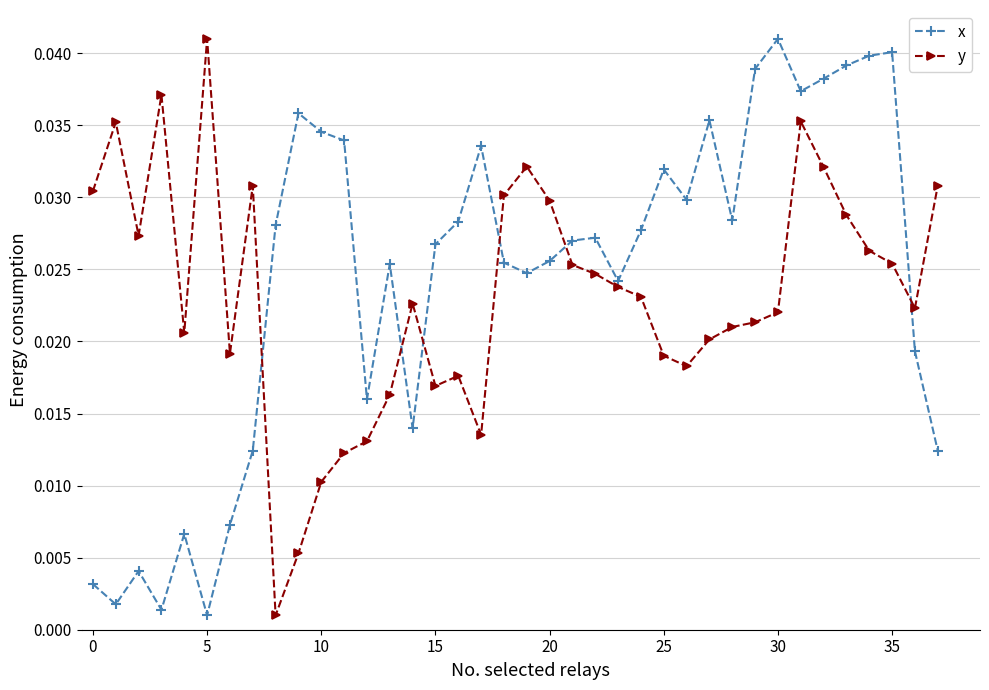

At how many categories does at least one series exceed 0?

38